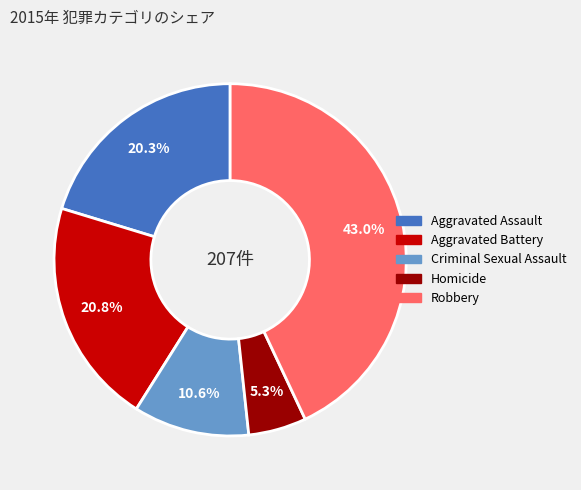

What is the largest slice in the pie chart?

Robbery